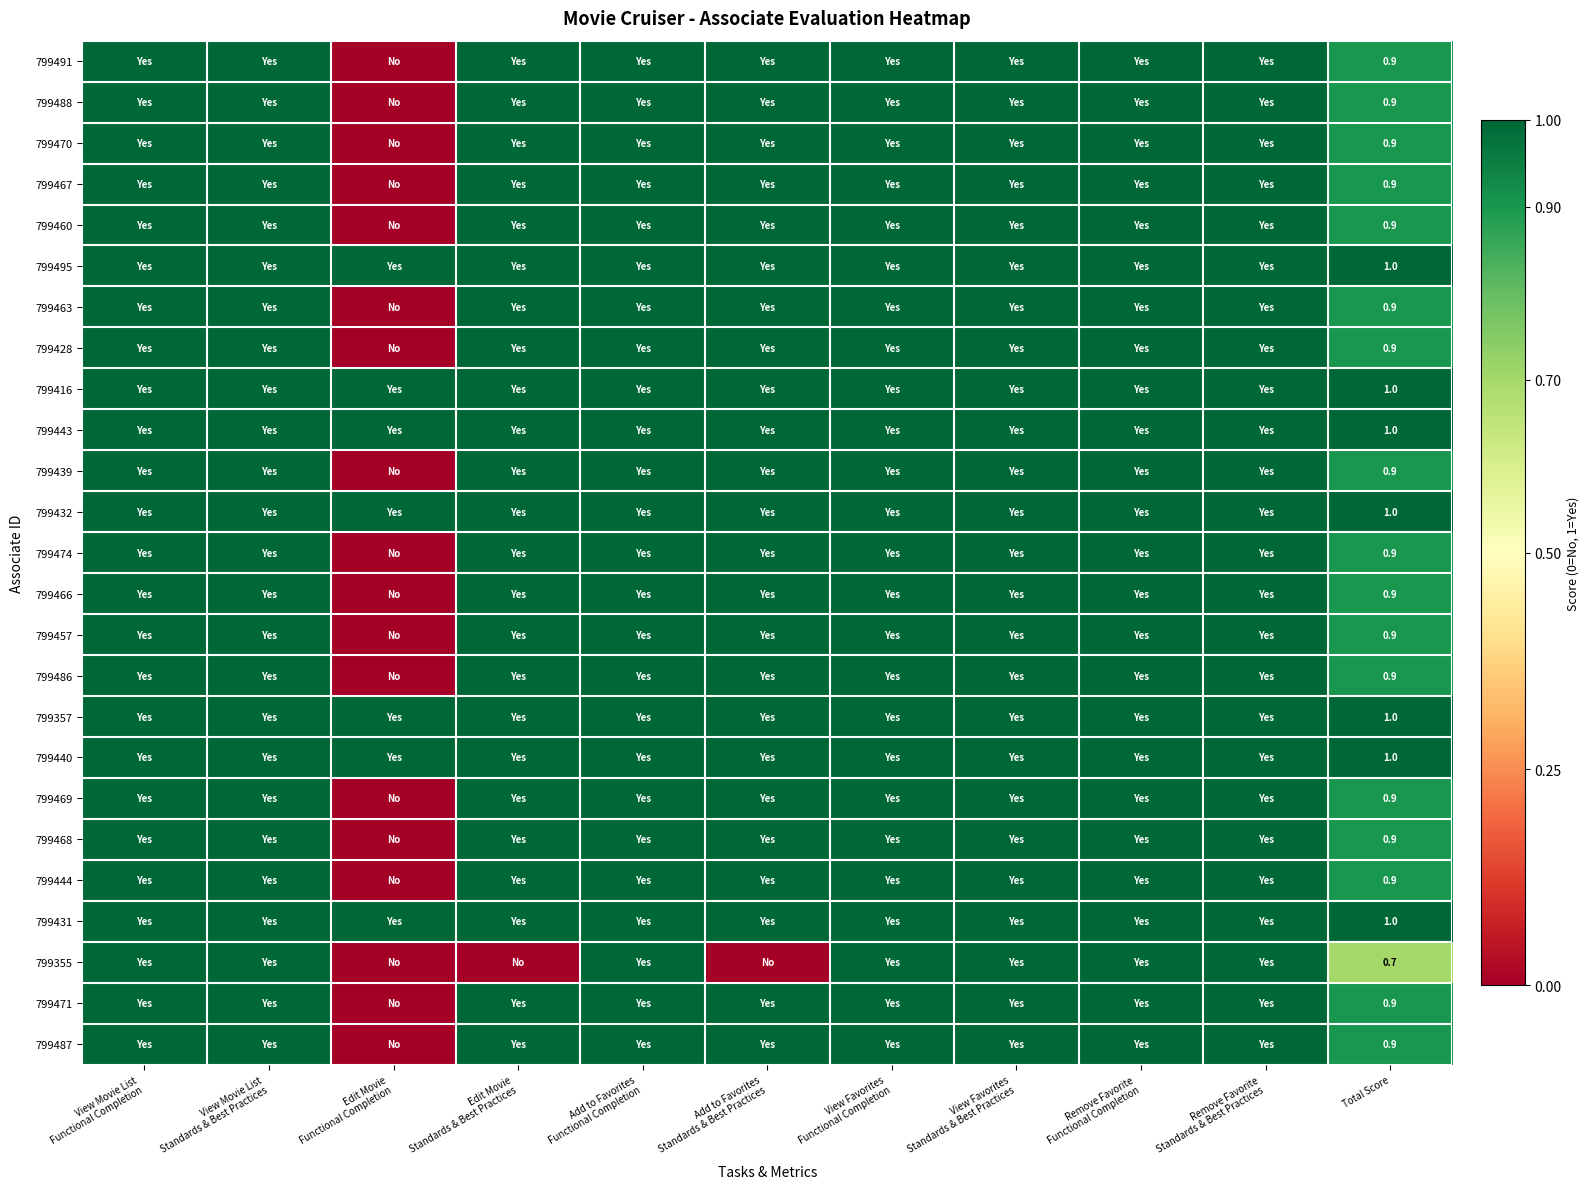

The value of 799463 at Remove Favorite Standards & Best Practices is 0.3. True or false?

False